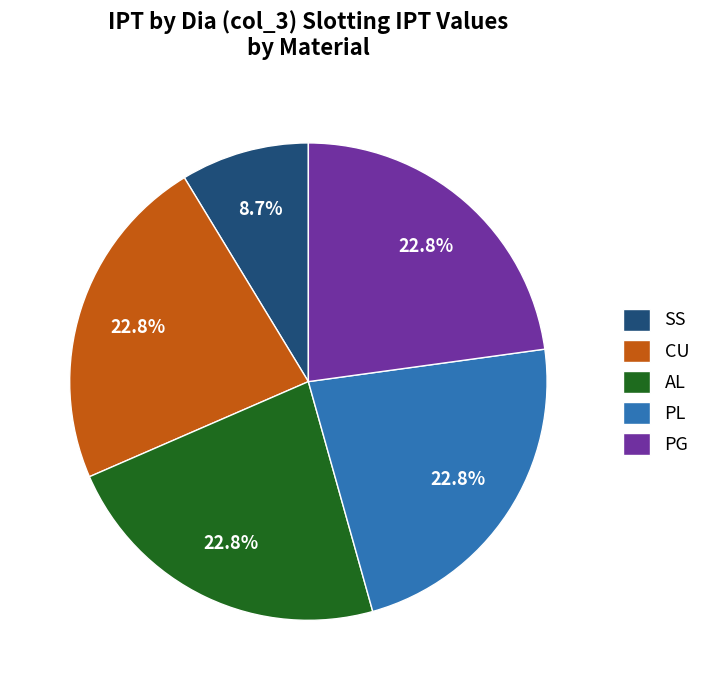

What percentage do SS and CU together represent?

31.5%